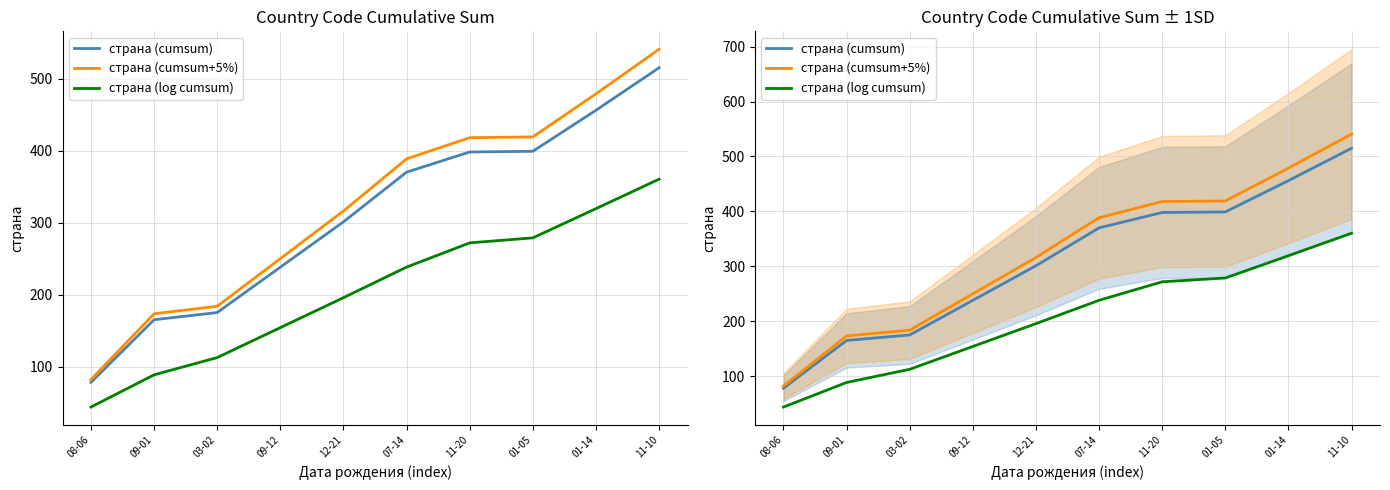

True or false: страна (cumsum) and страна (log cumsum) cross at least once.

False